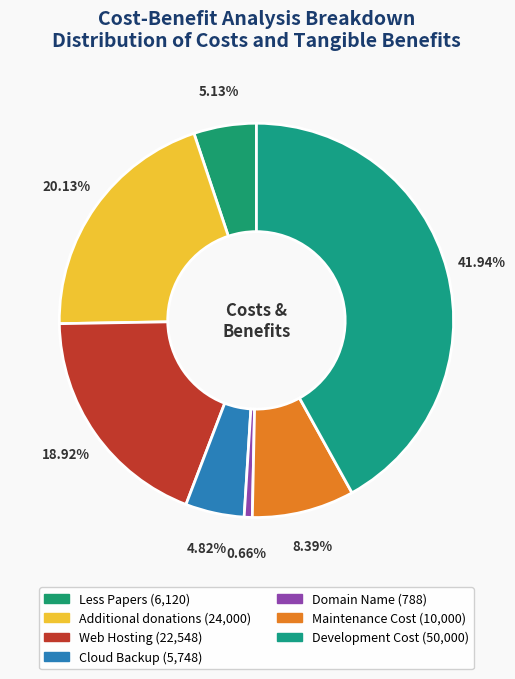

How many slices are in this pie chart?

7